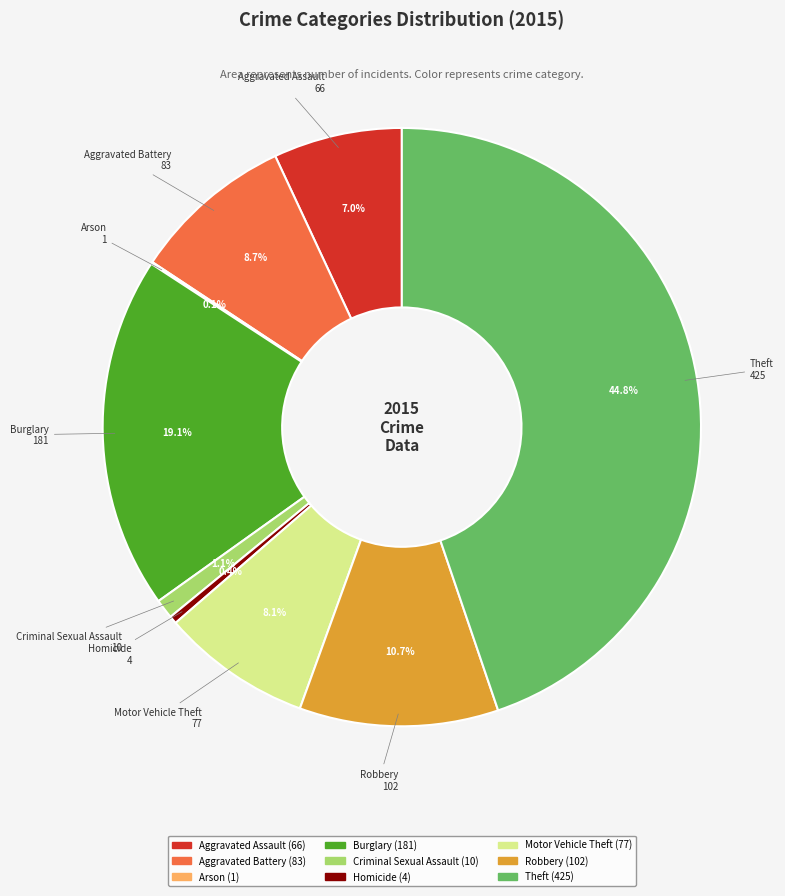

What percentage is the Theft slice, to the nearest percent?

45%